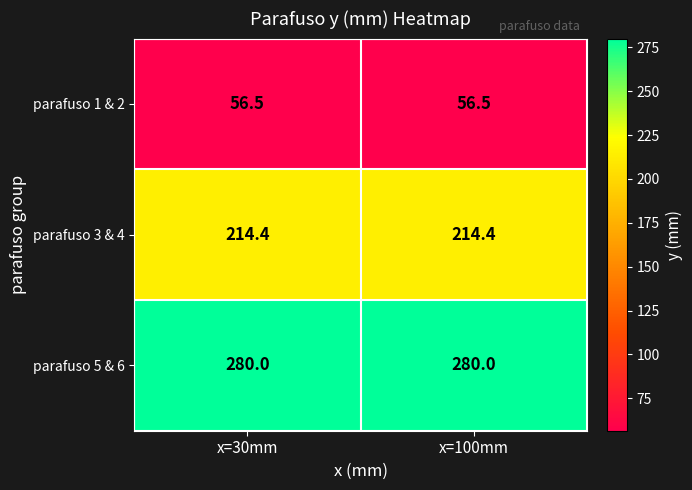

The value of parafuso 1 & 2 at x=30mm is 75.0. True or false?

False